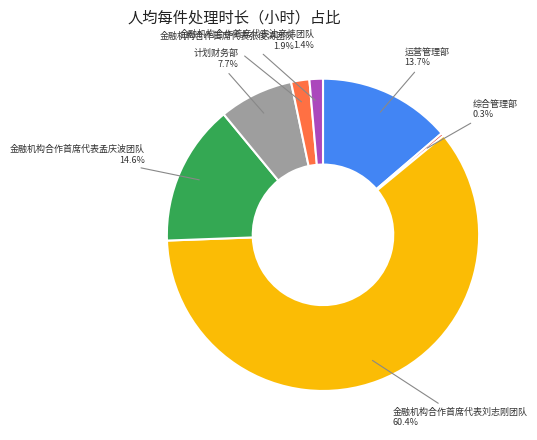

Does any single category account for the majority?

Yes